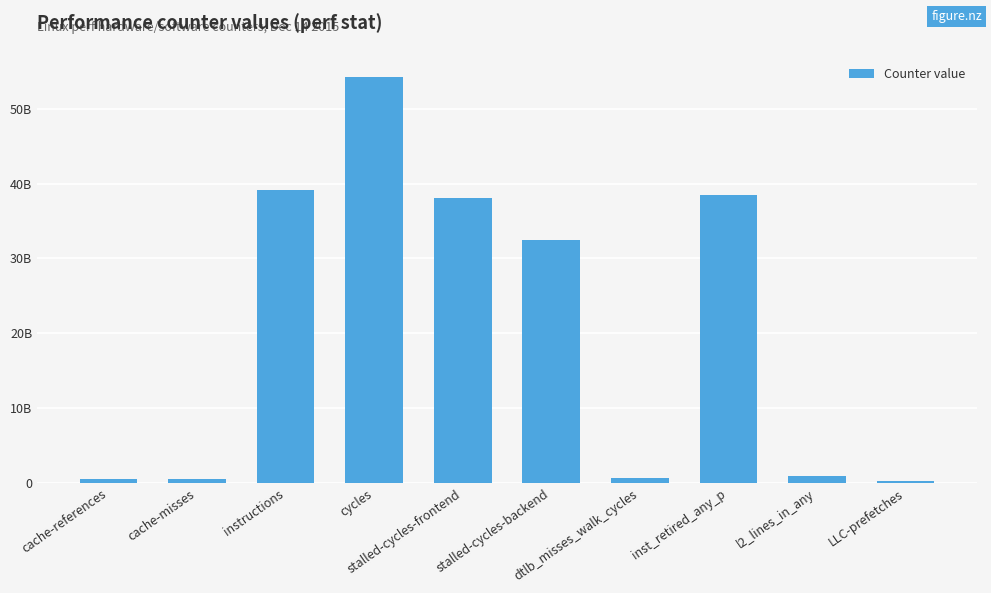

Are the bars horizontal?

No